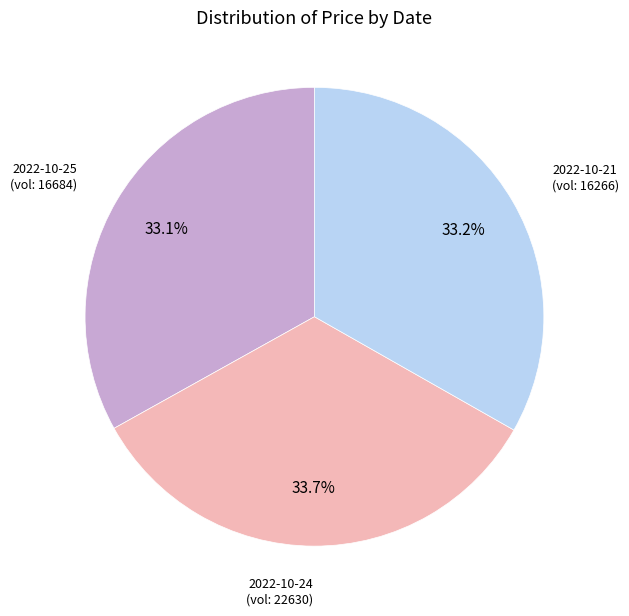

Is there any slice that represents more than half of the pie?

No